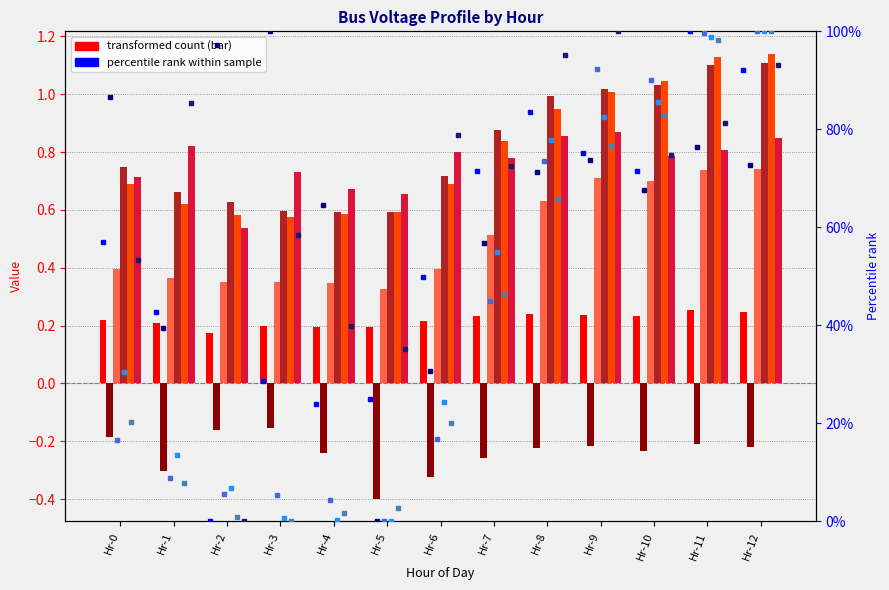

Which category has the highest value in the Bus 5 series?

Hr-3